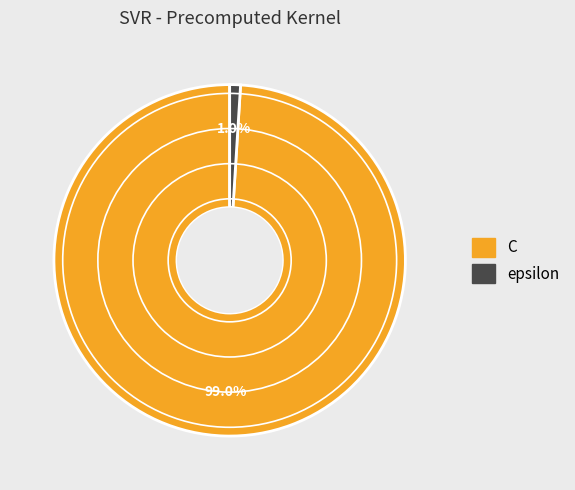

What percentage is NOT represented by C?

1.0%